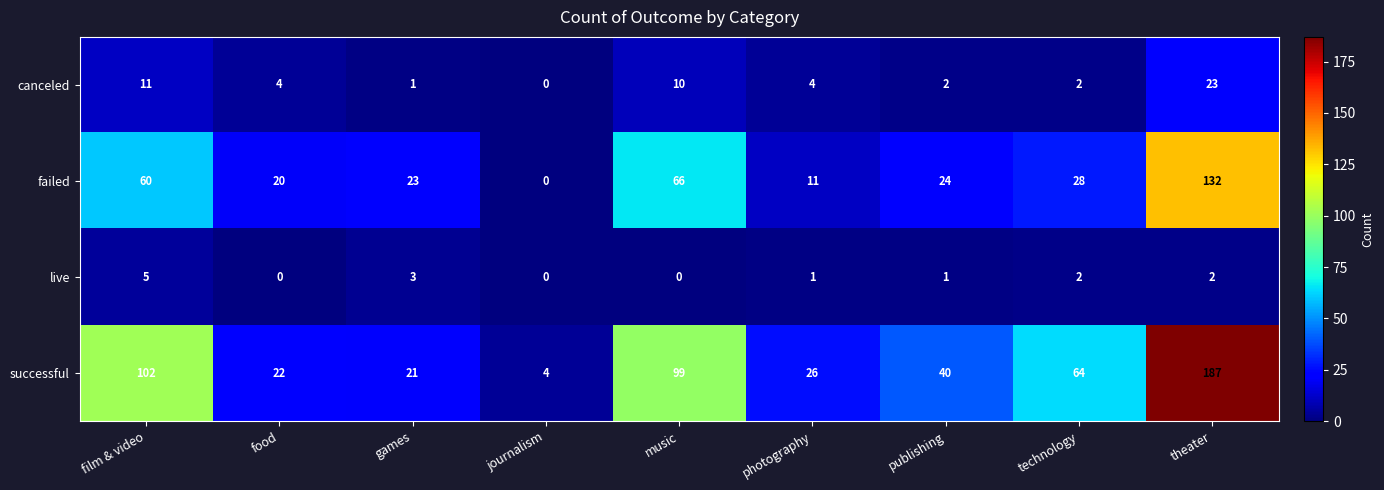

What is the maximum value for canceled?

23